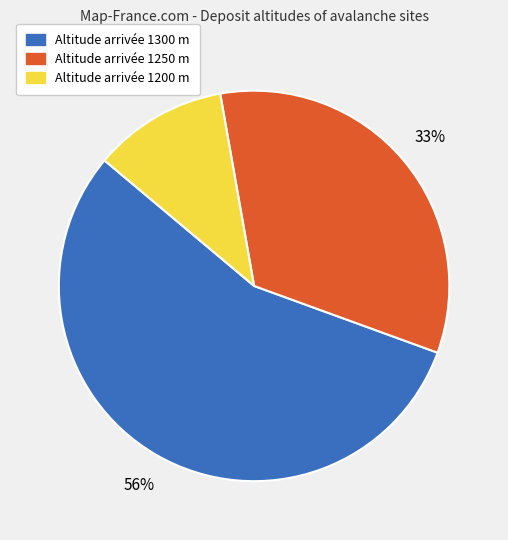

To the nearest percent, what is the average slice percentage?

33%